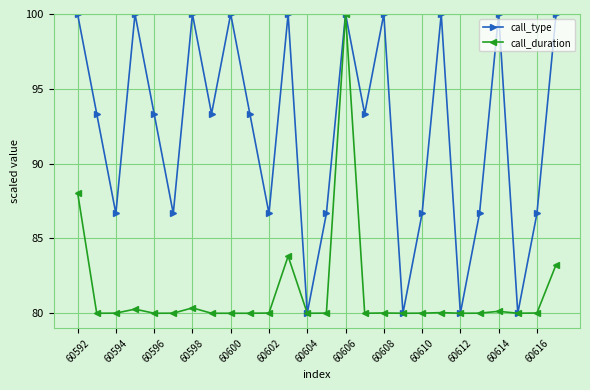

What is the lowest value of the call_type series?

80.0